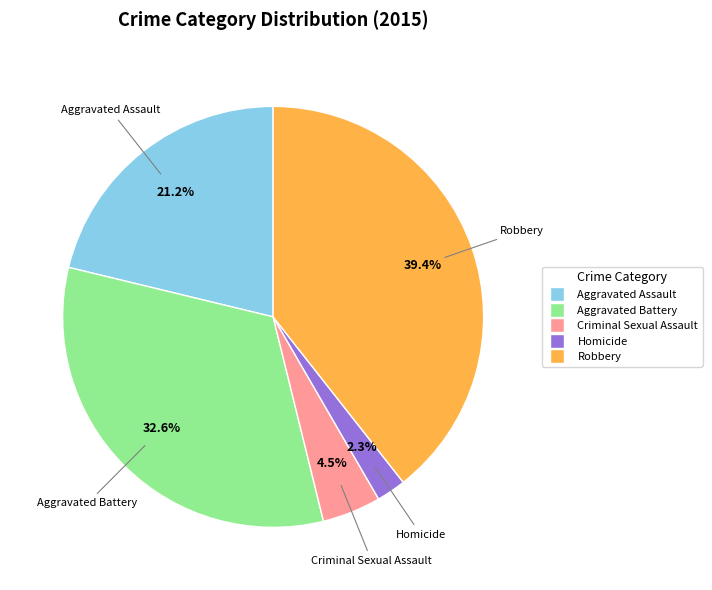

Rank the categories by value from highest to lowest.

Robbery, Aggravated Battery, Aggravated Assault, Criminal Sexual Assault, Homicide